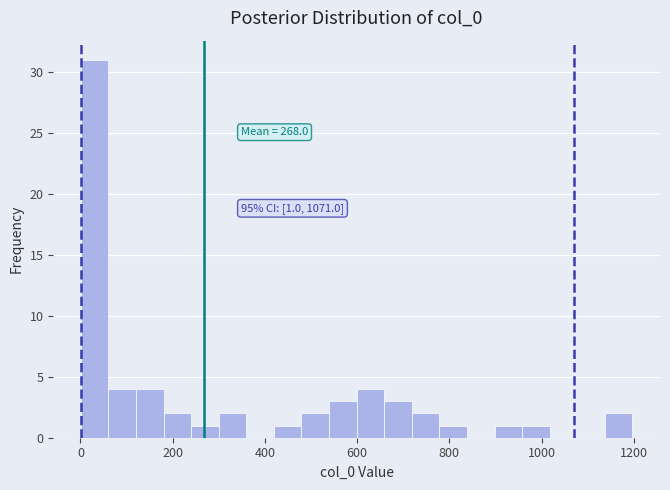

Around what value on the x-axis is the tallest bar? Give the approximate position of its centre, as read against the axis.

40